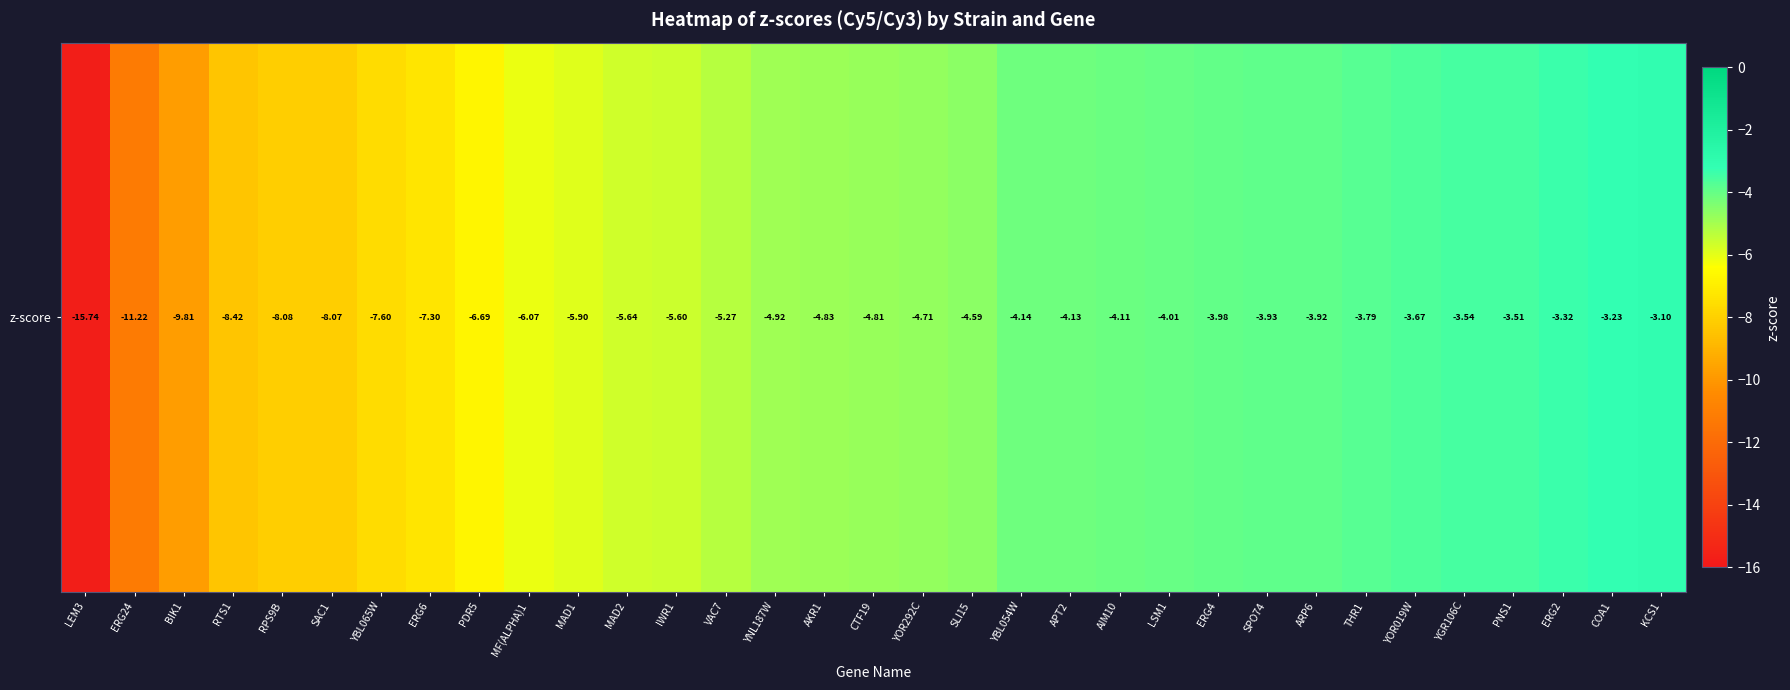

List the labels in order of value, smallest first.

LEM3, ERG24, BIK1, RTS1, RPS9B, SAC1, YBL065W, ERG6, PDR5, MF(ALPHA)1, MAD1, MAD2, IWR1, VAC7, YNL187W, AKR1, CTF19, YOR292C, SLI15, YBL054W, APT2, AIM10, LSM1, ERG4, SPO74, ARP6, THR1, YOR019W, YGR106C, PNS1, ERG2, COA1, KCS1